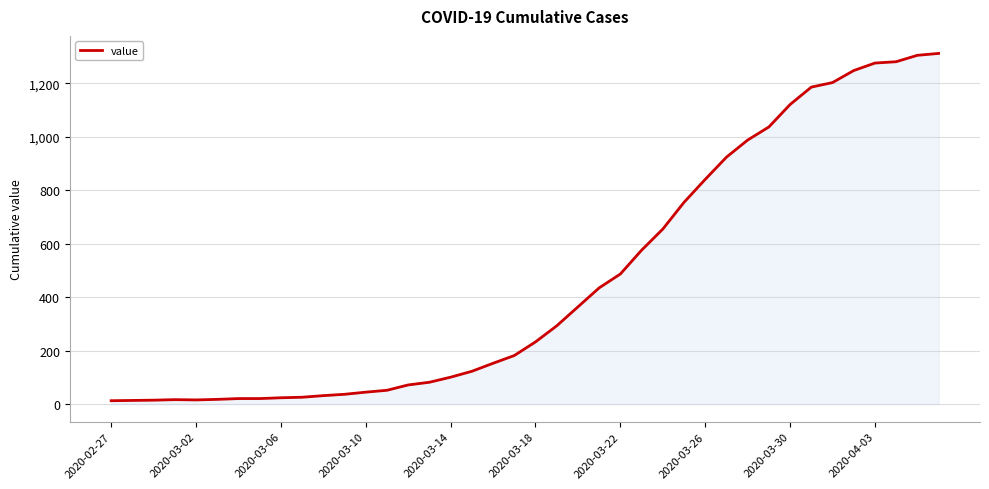

What is the maximum value shown in the chart?

1312